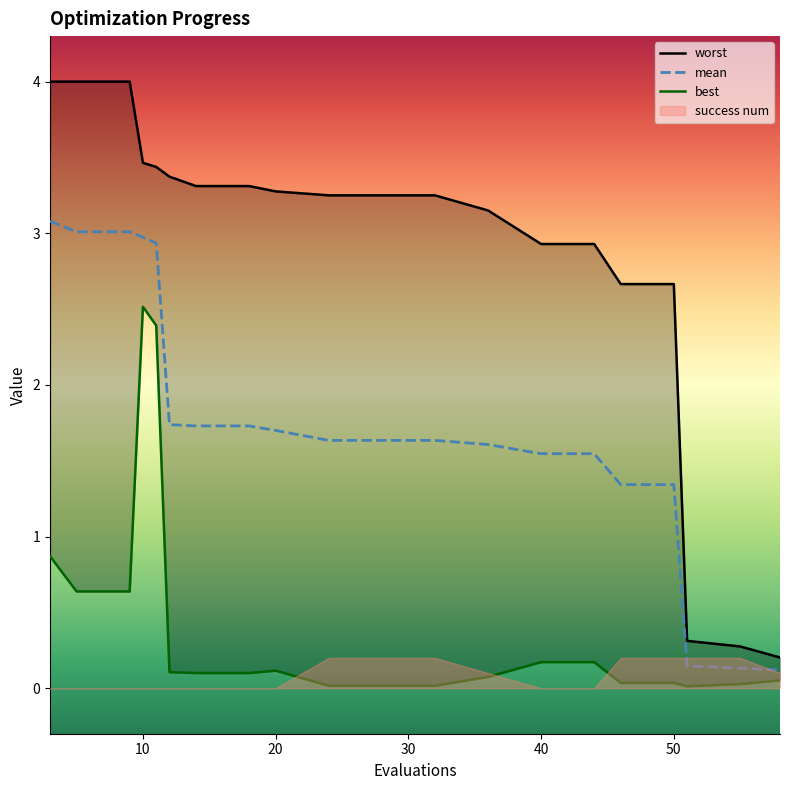

List the series in order of their peak value, highest first.

worst, mean, best